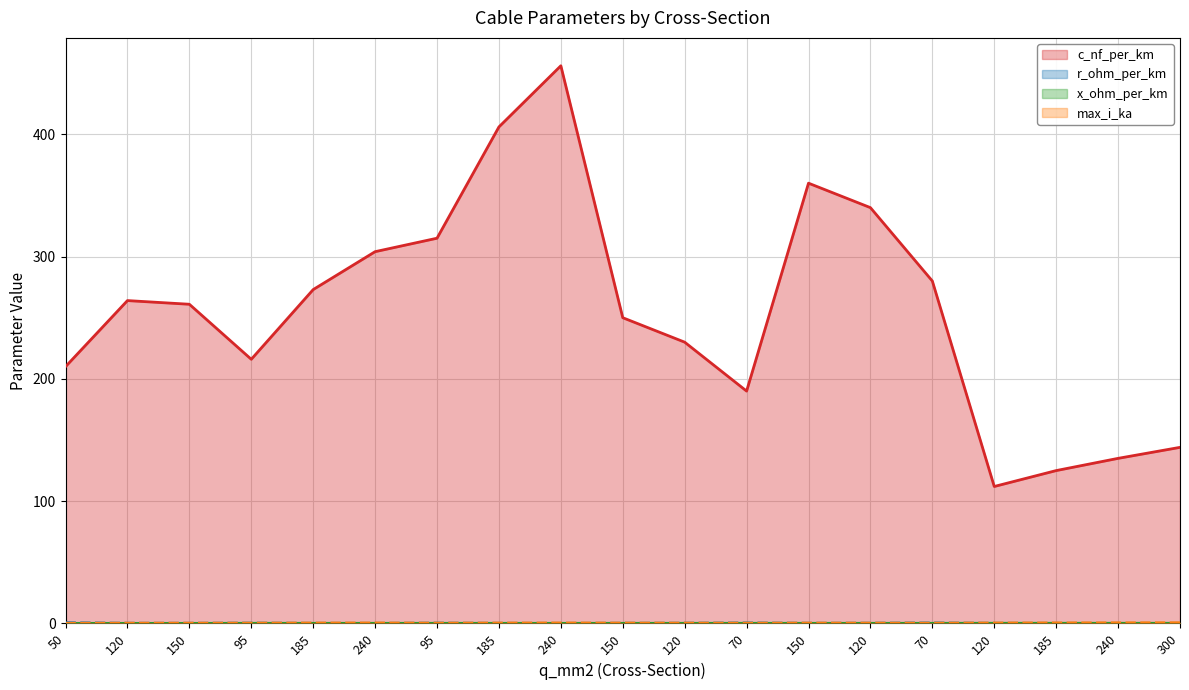

Reading right to left, what are all the values shown in this chart?

c_nf_per_km: 144.0	135.0	125.0	112.0	280.0	340.0	360.0	190.0	230.0	250.0	456.0	406.0	315.0	304.0	273.0	216.0	261.0	264.0	210.0
r_ohm_per_km: 0.1	0.1	0.1	0.2	0.4	0.3	0.2	0.4	0.3	0.2	0.1	0.2	0.3	0.1	0.2	0.3	0.2	0.2	0.6
x_ohm_per_km: 0.1	0.1	0.2	0.2	0.1	0.1	0.1	0.1	0.1	0.1	0.1	0.1	0.1	0.1	0.1	0.1	0.1	0.1	0.1
max_i_ka: 0.6	0.5	0.5	0.4	0.2	0.3	0.3	0.2	0.3	0.3	0.4	0.4	0.2	0.4	0.4	0.3	0.3	0.2	0.1